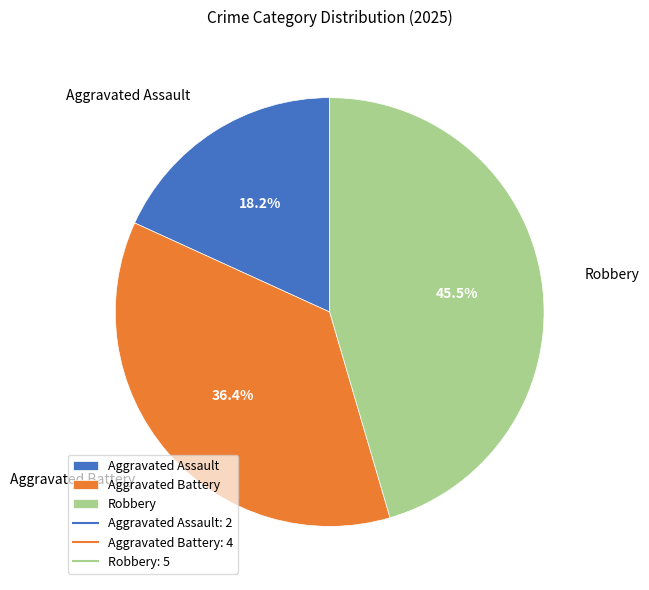

What is the total percentage of Aggravated Assault and Robbery?

63.6%